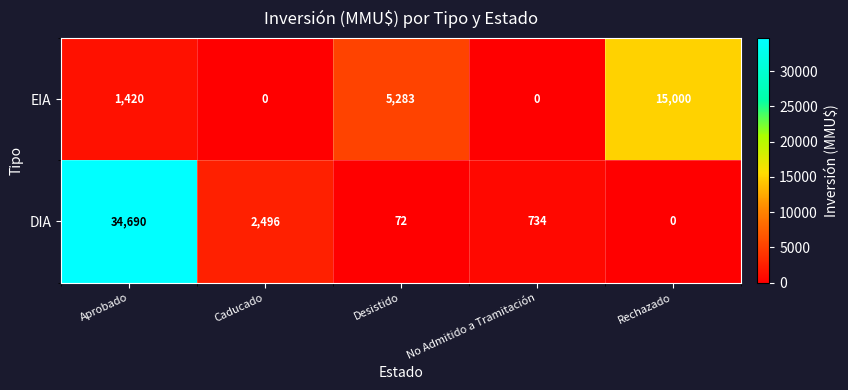

What is the difference between the second highest and minimum values in the EIA series?

5283